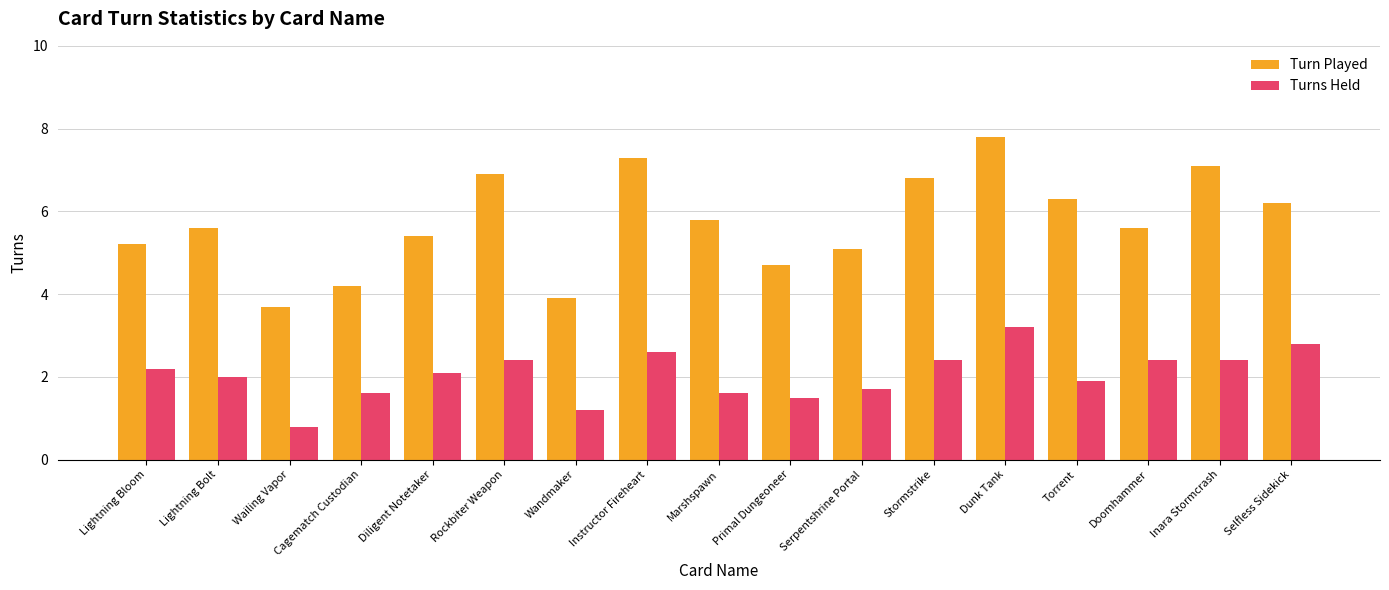

How many data points does each series have?

17